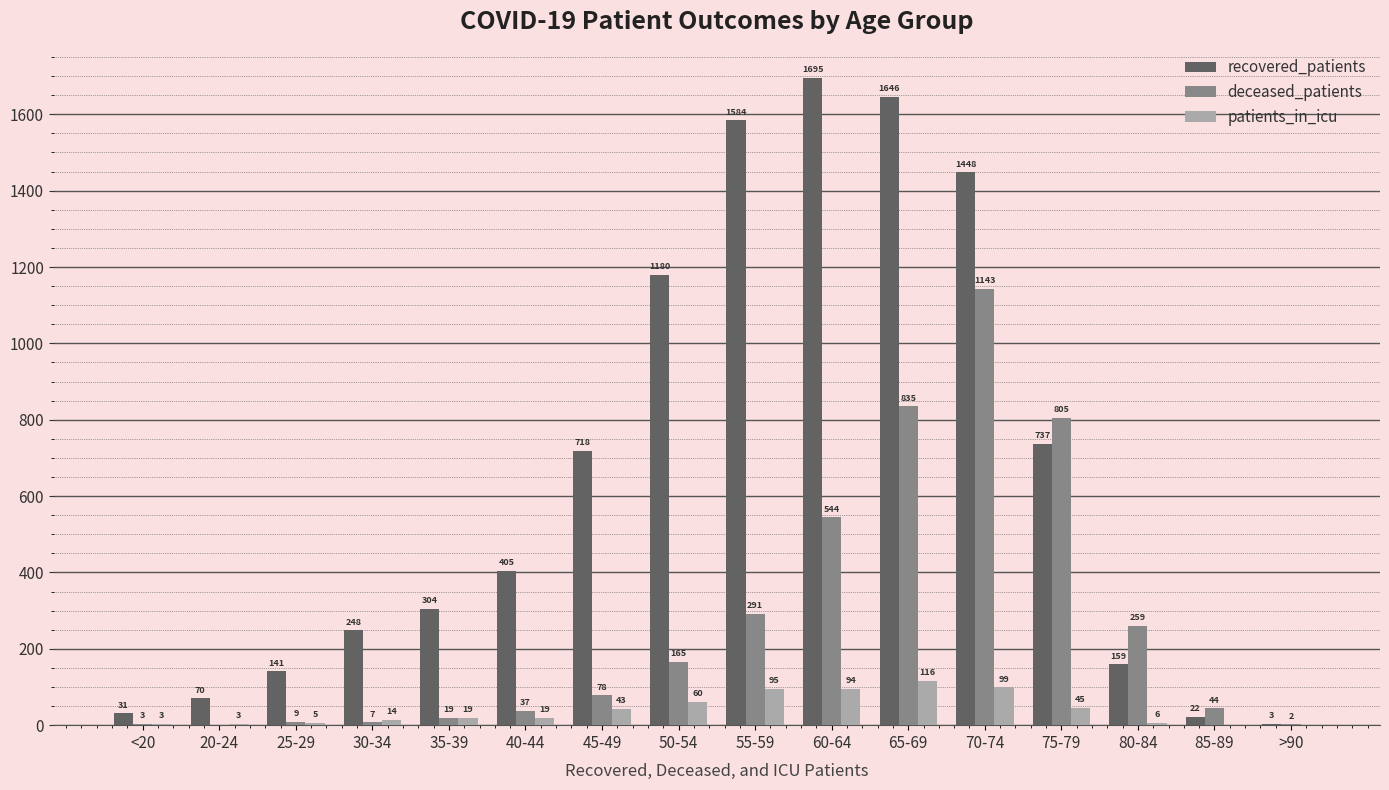

What is the sum of the recovered_patients values at 85-89 and 55-59?

1606